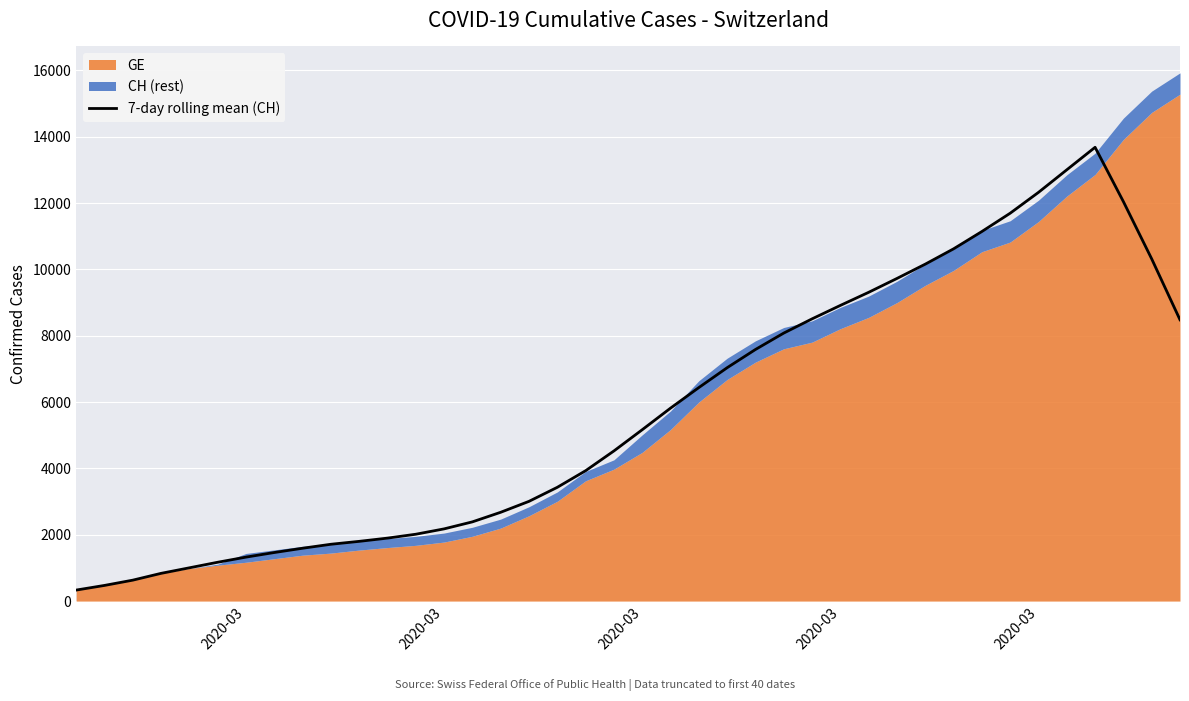

True or false: there are more than 2 points higher than both neighbors.

False